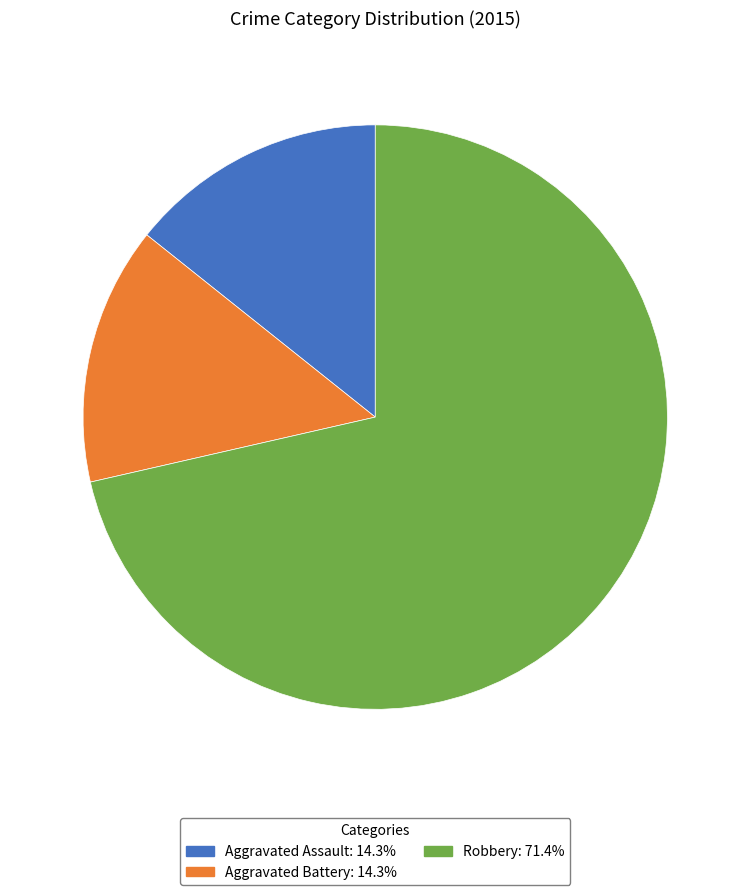

Combined, do Aggravated Battery: 14.3% and Robbery: 71.4% account for over 50%?

Yes